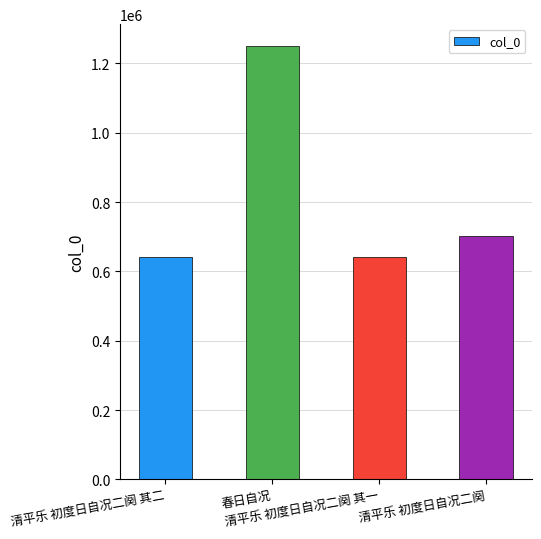

What is the ratio of the value at 清平乐 初度日自况二阕 其二 to the value at 清平乐 初度日自况二阕?

0.9